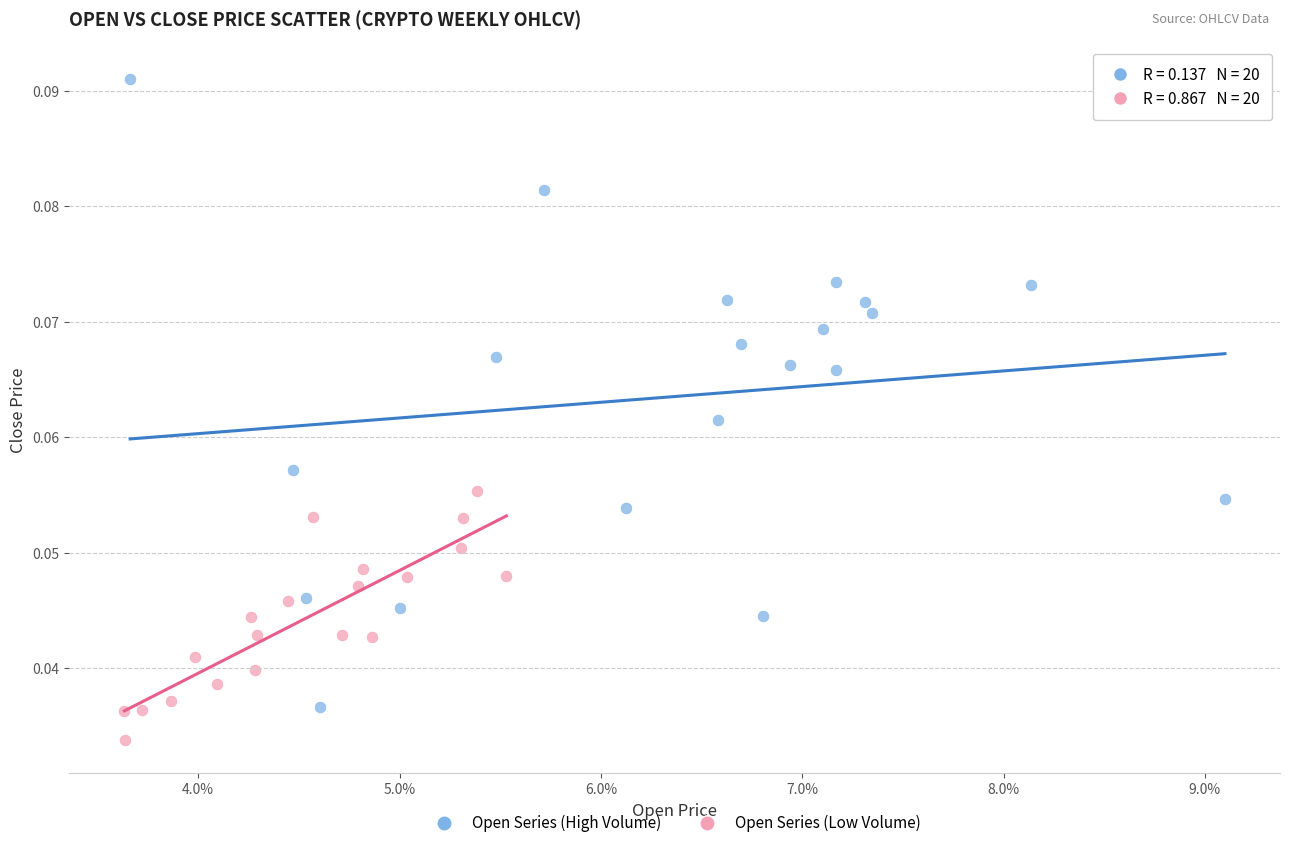

Which series contains the lowest Y value?

Open Series (Low Volume)